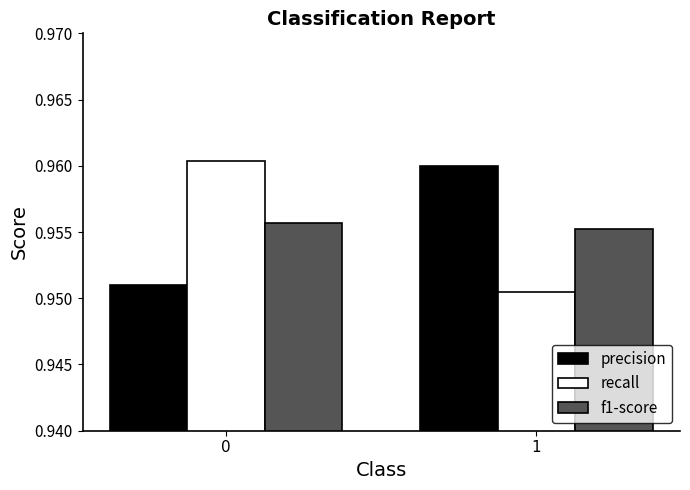

List the labels in order of recall value, smallest first.

1, 0